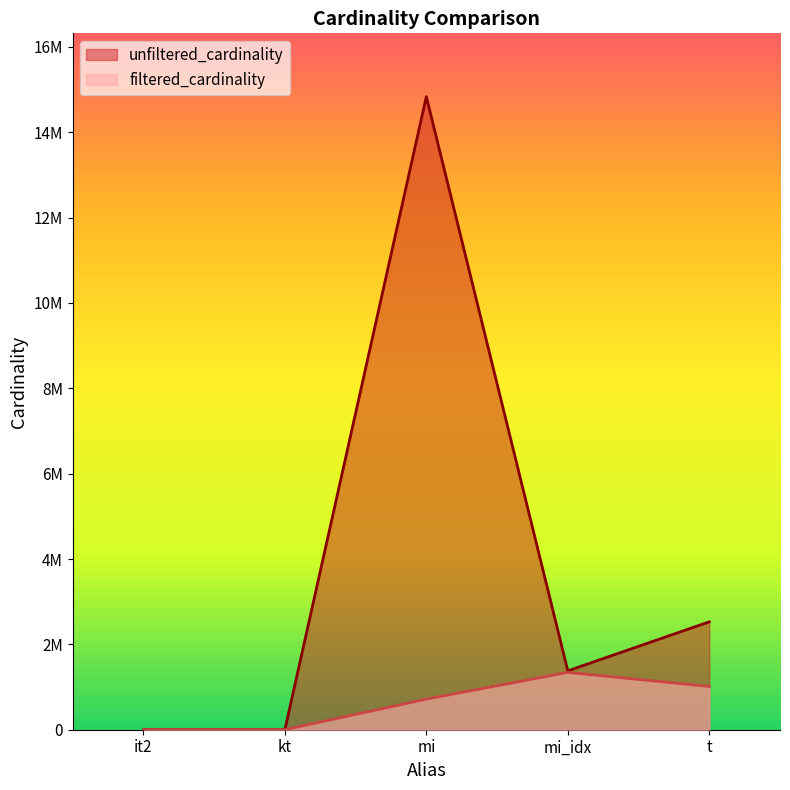

What is the total value across all series at it2?

114